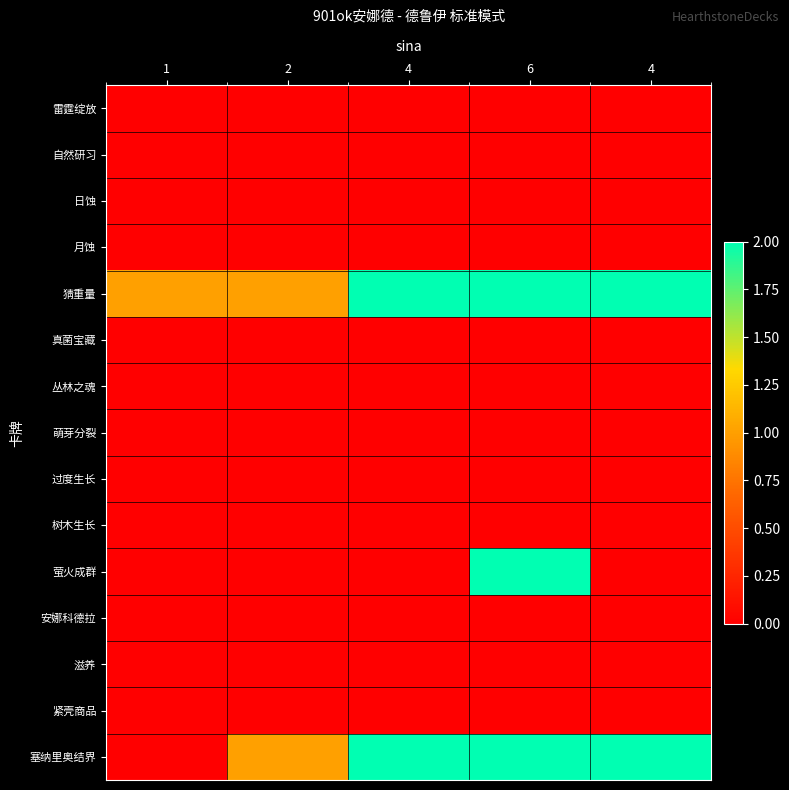

At which category is the sum across all series the highest?

6